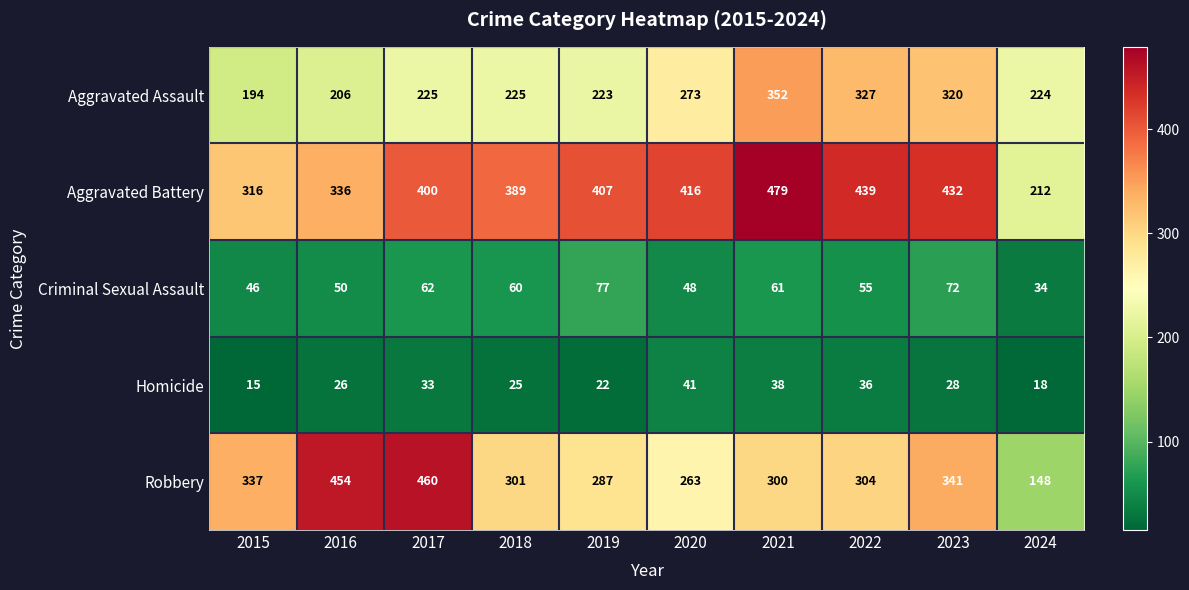

What is the maximum value for Homicide?

41